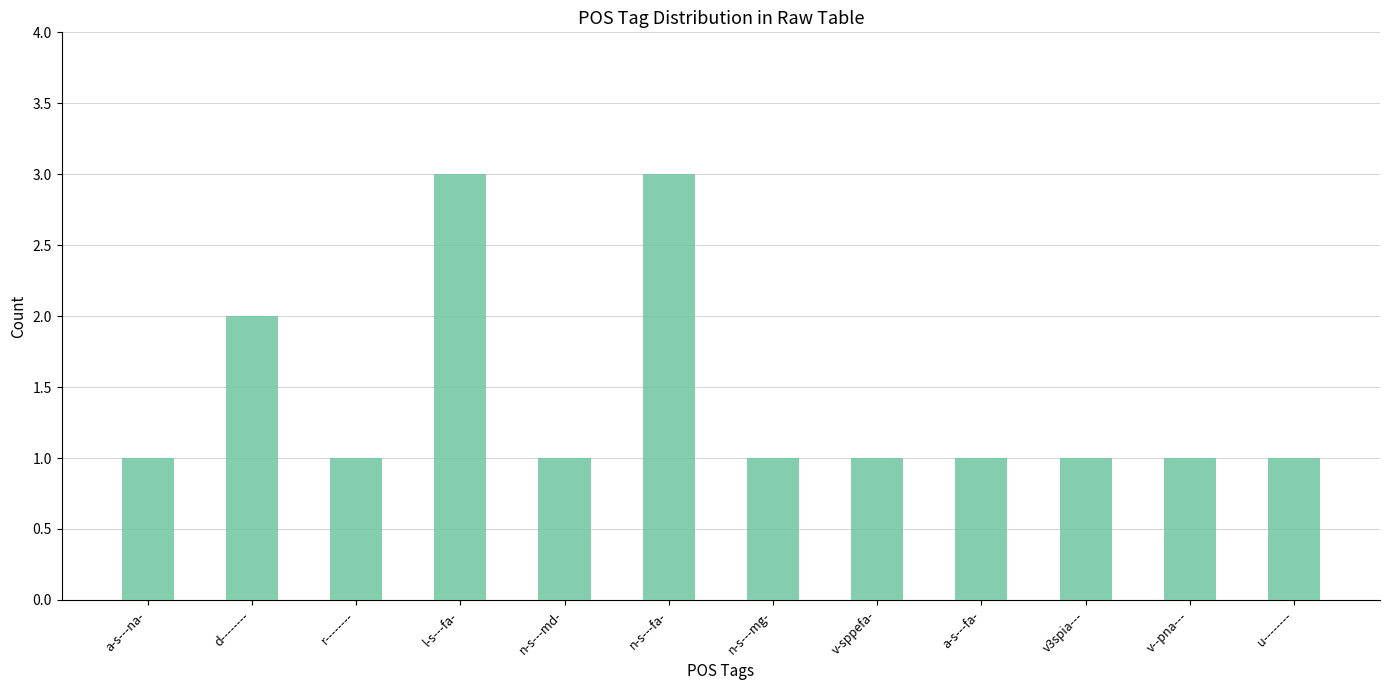

Between d-------- and a-s---fa-, which is larger?

d--------